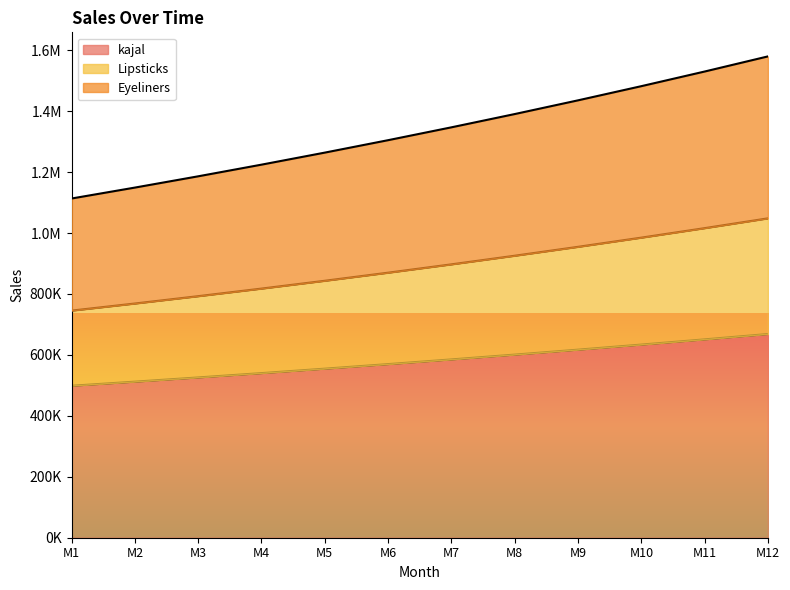

At which category is the sum across all series the highest?

M12